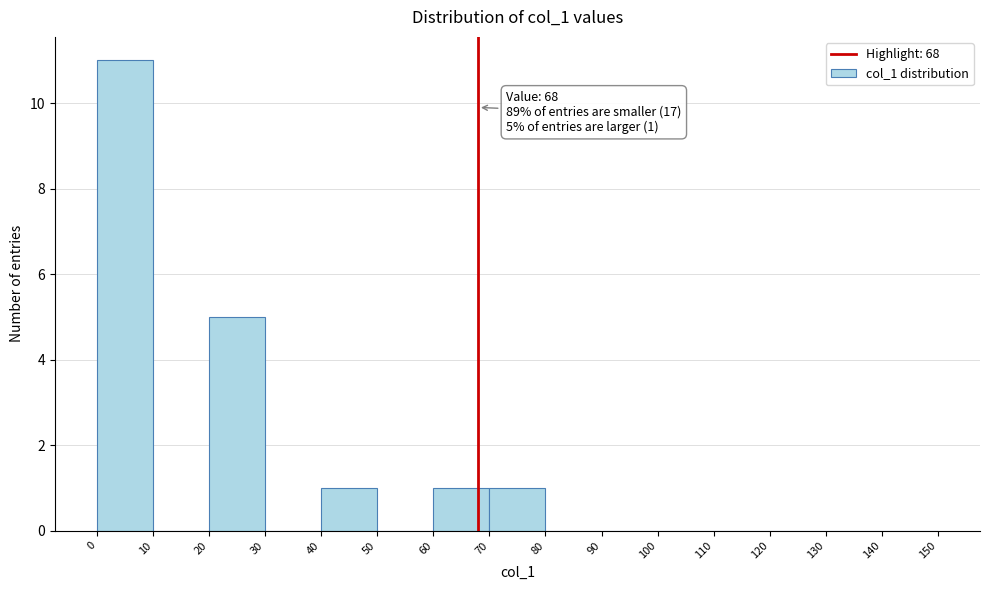

Over which range of the x-axis is the bar tallest?

0 to 10